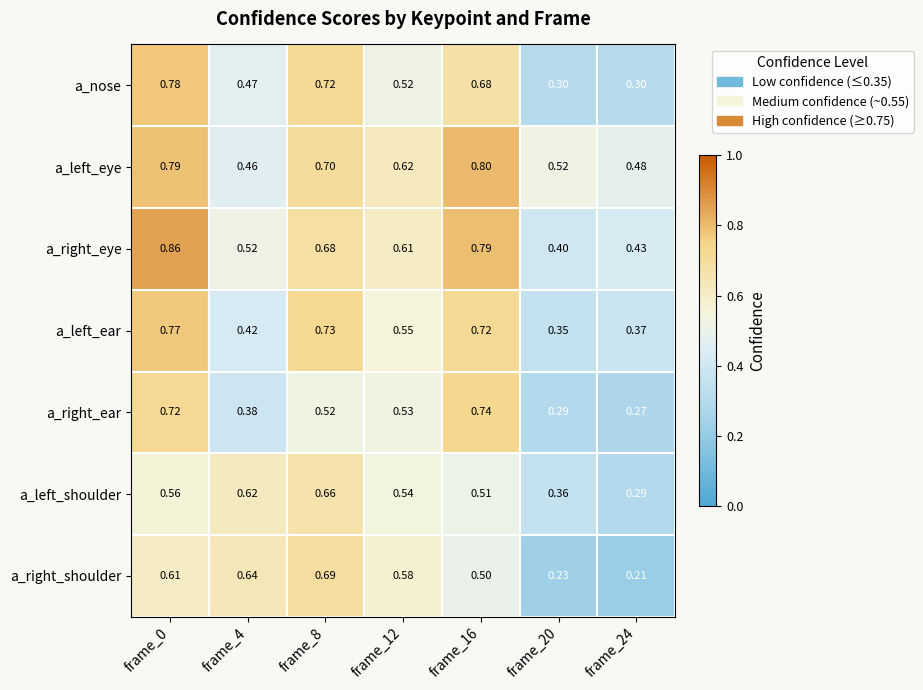

Which series changed the most between frame_12 and frame_16?

a_right_ear